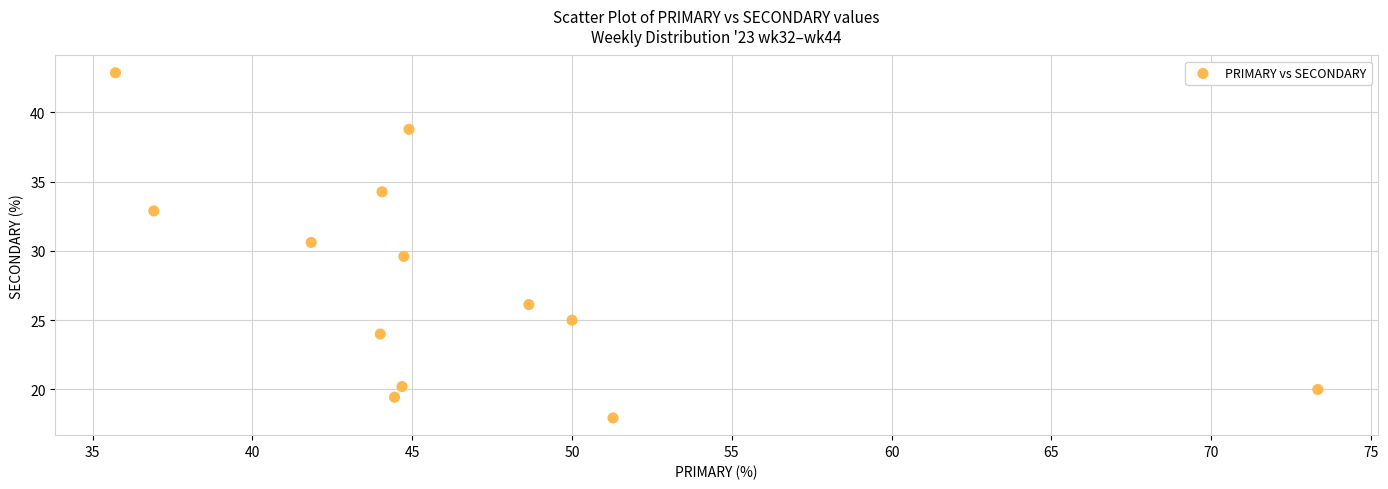

What is the range of Y values (max minus min)?

24.9